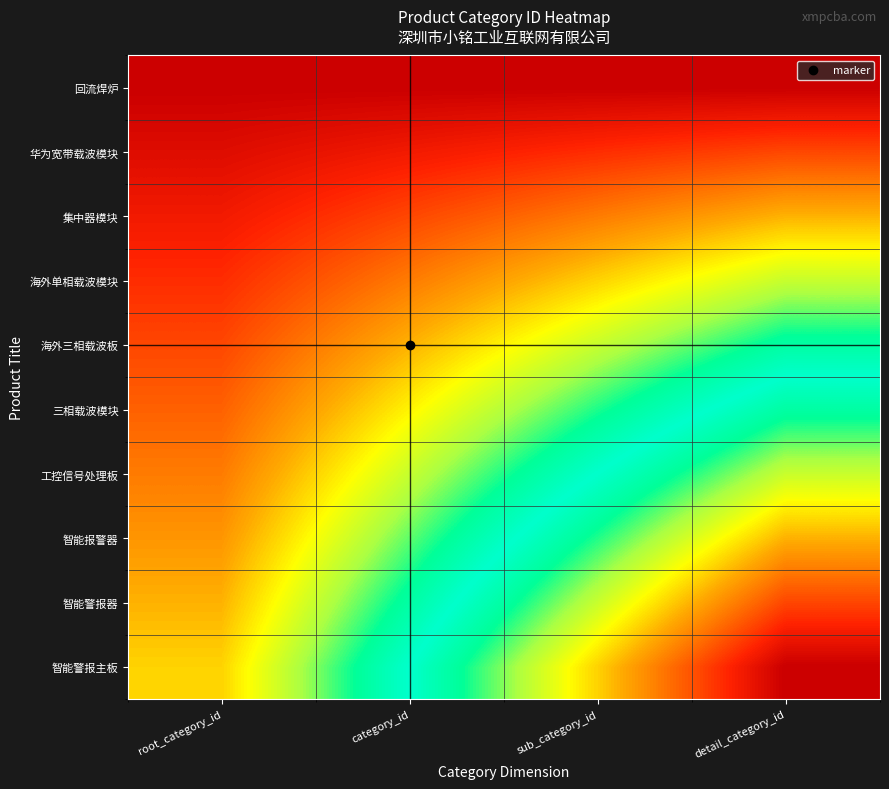

Between category_id and detail_category_id, which series saw the biggest shift?

智能警报主板